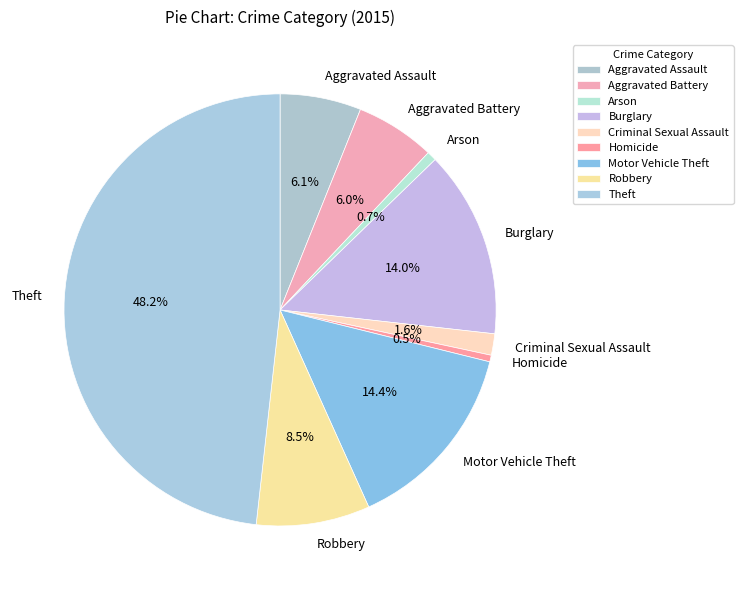

What percentage do Motor Vehicle Theft and Aggravated Assault together represent?

20.5%